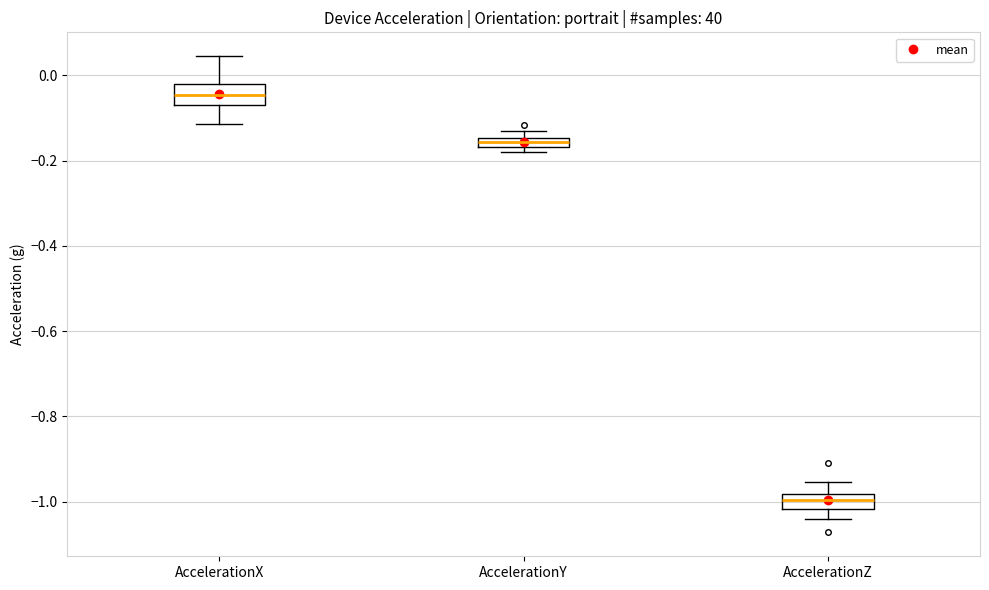

Where is the lower edge of the box for AccelerationY on the y-axis? The values are not printed on the chart, so give them approximately, as read against the axis.

-0.16